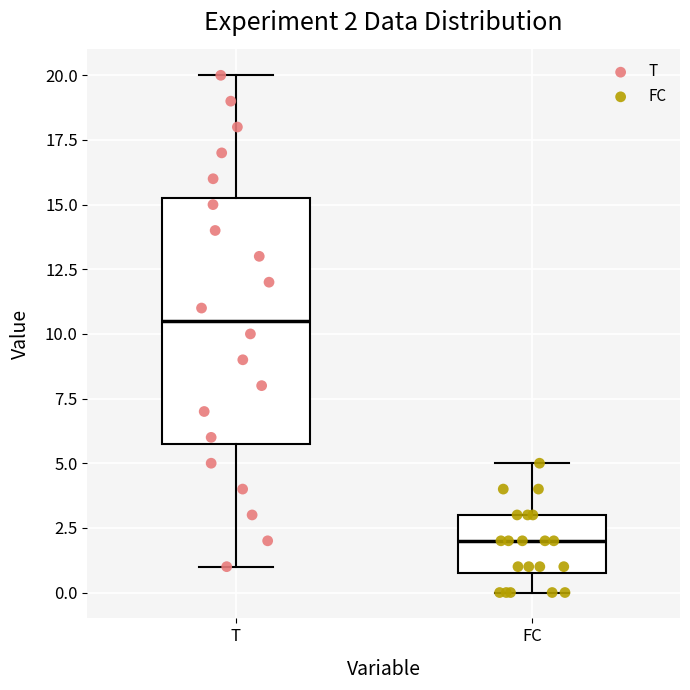

Which box has the highest median line?

T